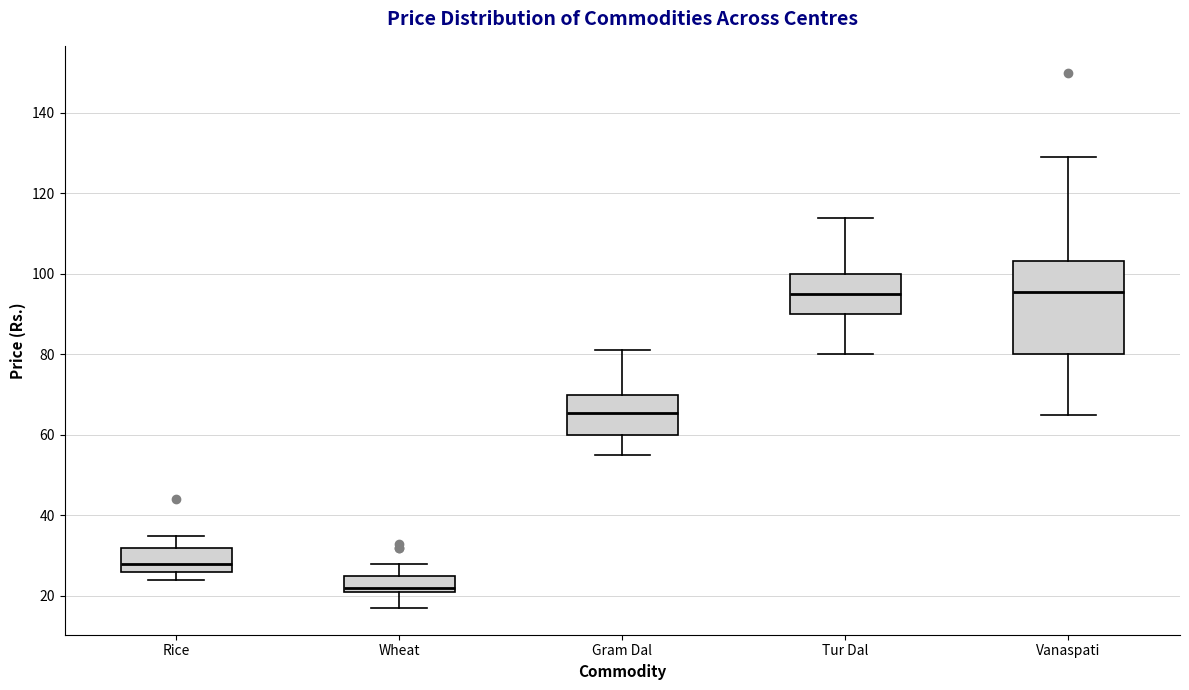

Reading left to right, transcribe this box plot: for each box, give where its median line is, the range the box spans, and where its two whiskers end, as read against the y-axis. The values are not printed on the chart, so give them approximately, as read against the axis.

Rice: median 28, box 26 to 32, whiskers 24 to 36
Wheat: median 22 (just above the box's lower edge), box 22 to 26, whiskers 18 to 28
Gram Dal: median 66, box 60 to 70, whiskers 56 to 82
Tur Dal: median 96, box 90 to 100, whiskers 80 to 114
Vanaspati: median 96, box 80 to 104, whiskers 66 to 130